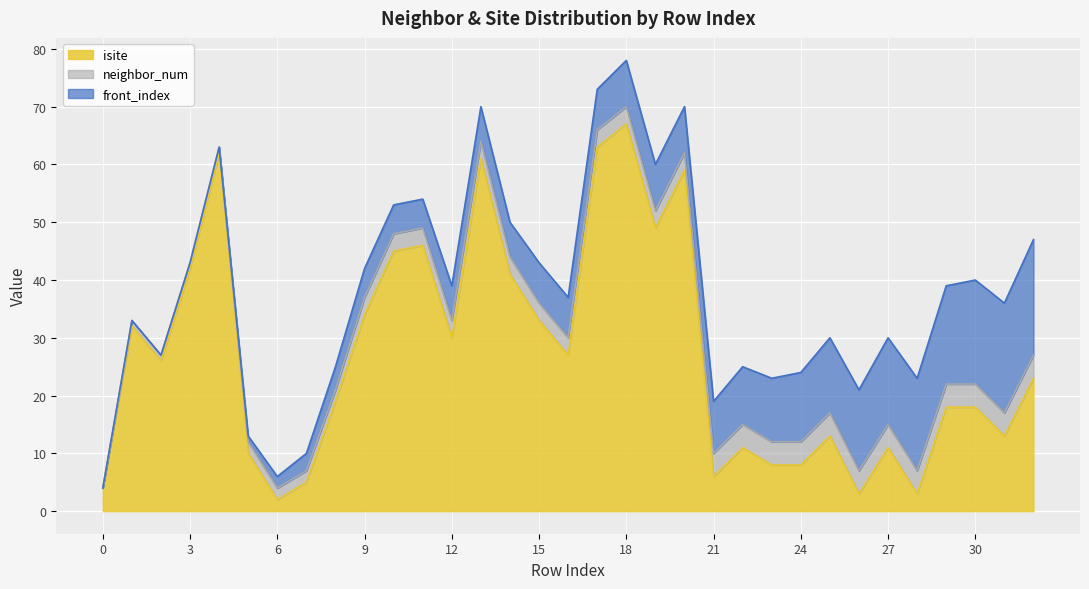

What is the value of the front_index point at the 7th from the left?

2